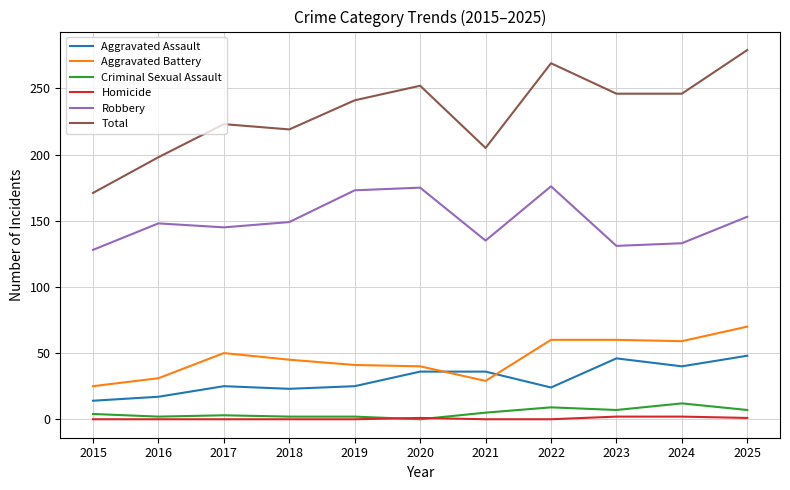

Which label corresponds to the largest value in the chart?

2025